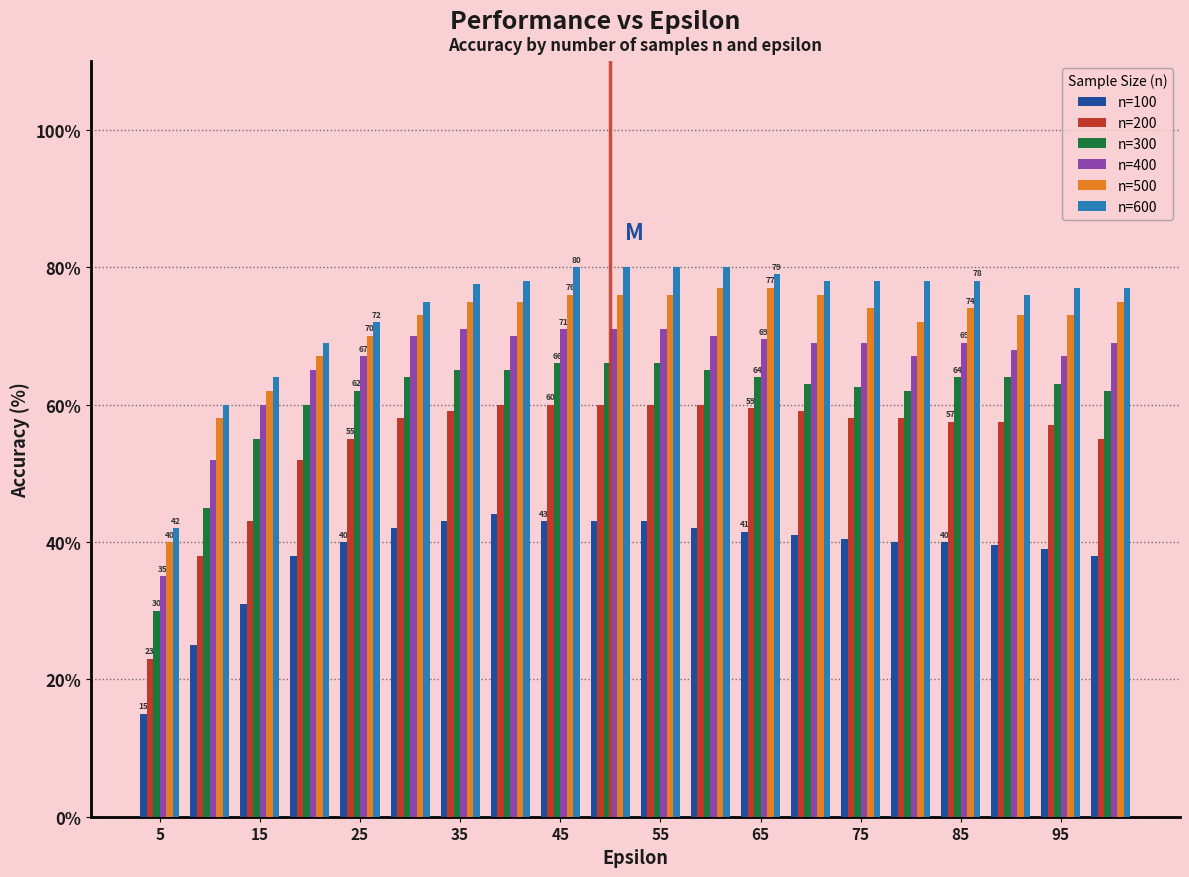

What is the sum of all n=400 values?

1320.5